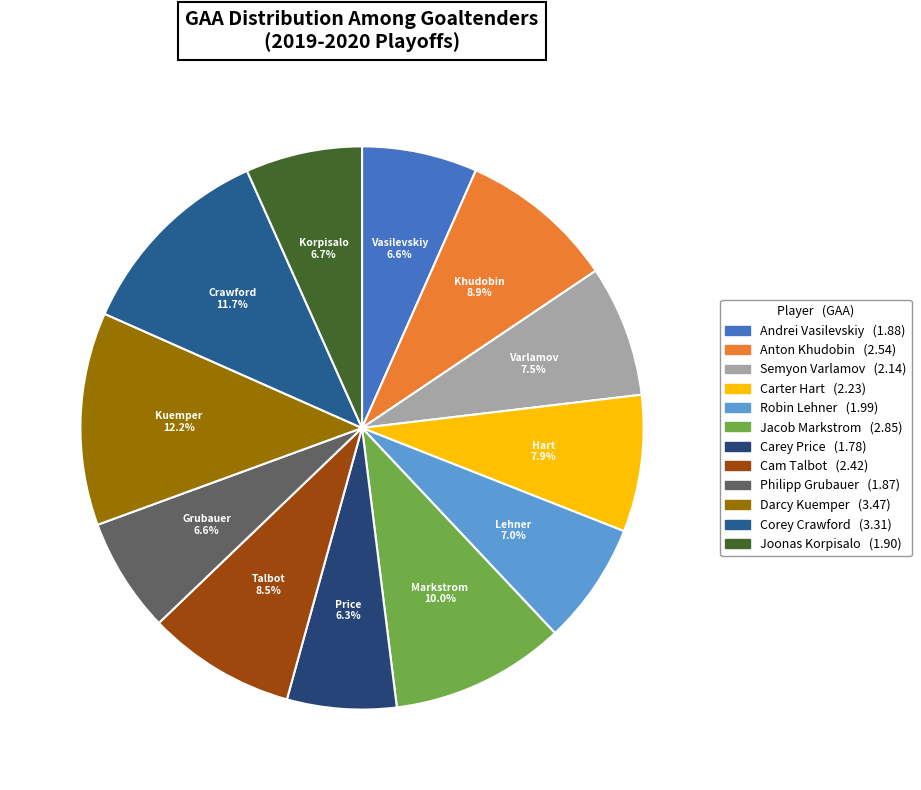

Approximately how many times larger is the value at Semyon Varlamov compared to Philipp Grubauer?

1.1